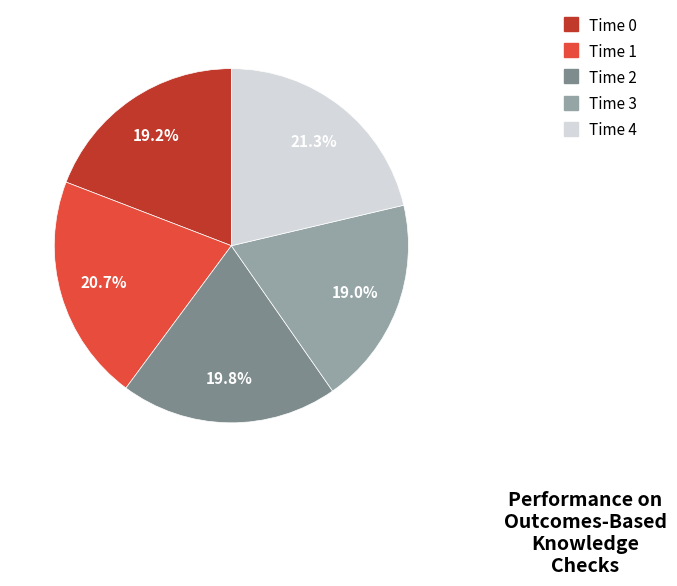

Does any single category account for the majority?

No